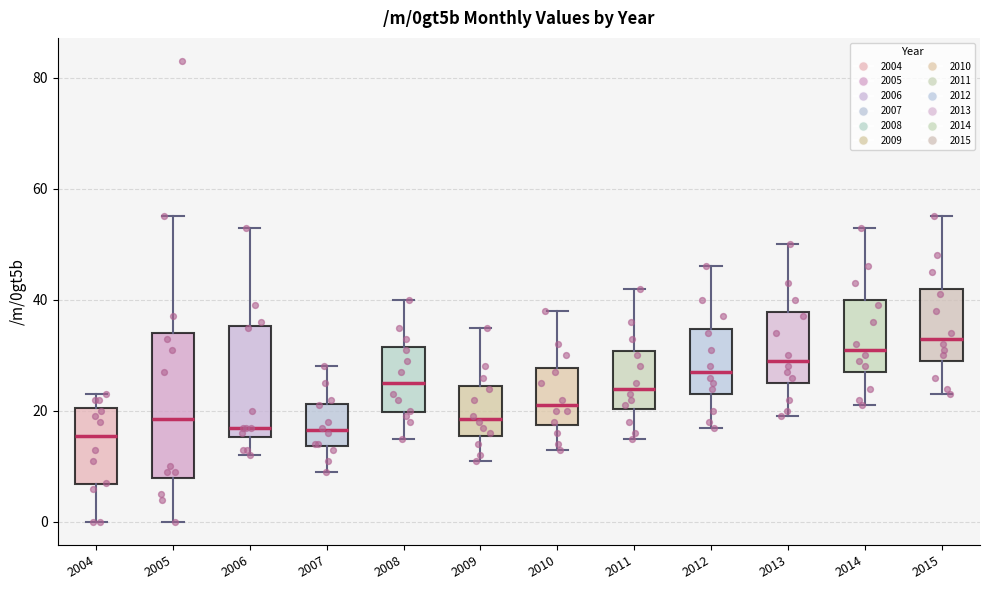

Reading left to right, read every box against the y-axis: the position of its median line, the range the box covers, and the ends of its whiskers. The values are not printed on the chart, so give them approximately, as read against the axis.

2004: median 16, box 6 to 20, whiskers 0 to 24
2005: median 18, box 8 to 34, whiskers 0 to 56
2006: median 18, box 16 to 36, whiskers 12 to 54
2007: median 16, box 14 to 22, whiskers 10 to 28
2008: median 26, box 20 to 32, whiskers 16 to 40
2009: median 18, box 16 to 24, whiskers 12 to 36
2010: median 22, box 18 to 28, whiskers 14 to 38
2011: median 24, box 20 to 30, whiskers 16 to 42
2012: median 28, box 24 to 34, whiskers 18 to 46
2013: median 30, box 26 to 38, whiskers 20 to 50
2014: median 32, box 28 to 40, whiskers 22 to 54
2015: median 34, box 30 to 42, whiskers 24 to 56